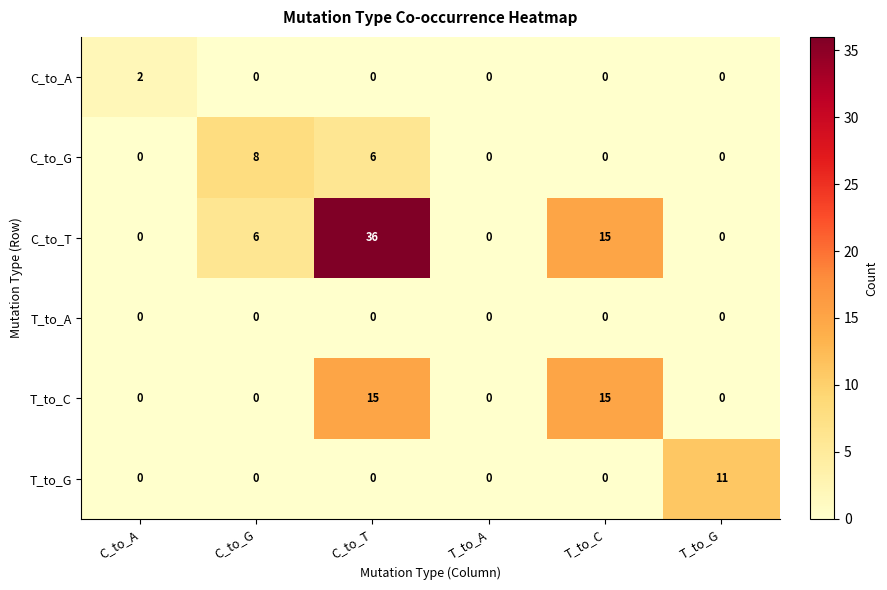

Where is C_to_G nearest to the value 4?

C_to_T